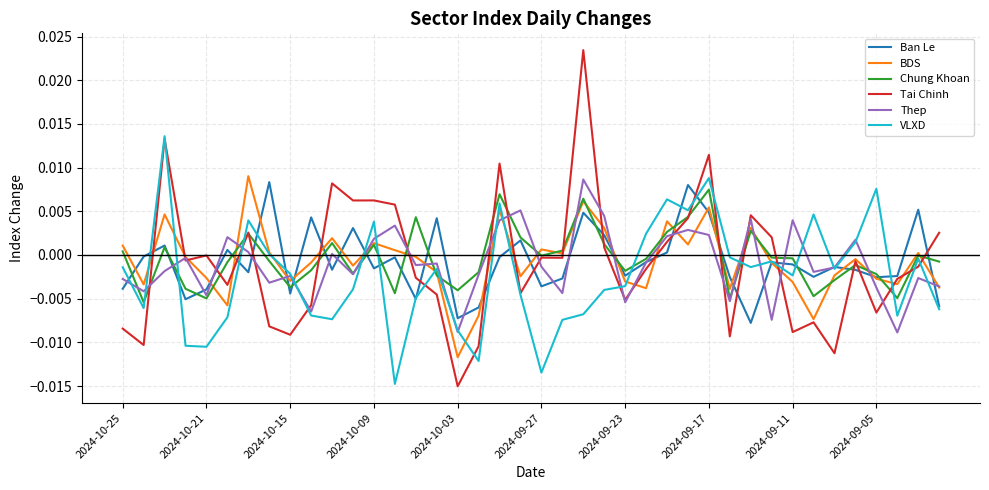

Which series has the largest range (max minus min)?

Tai Chinh